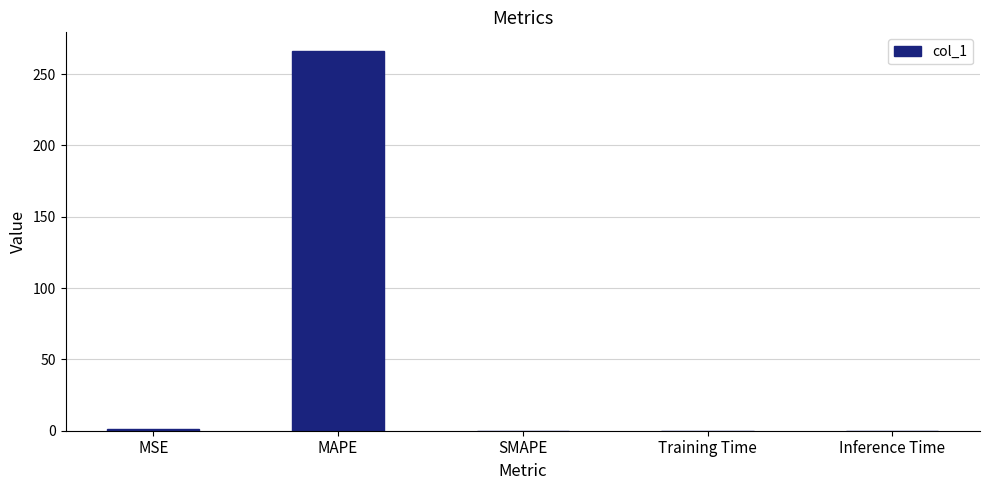

What is the sum of the values at MSE and MAPE?

267.3